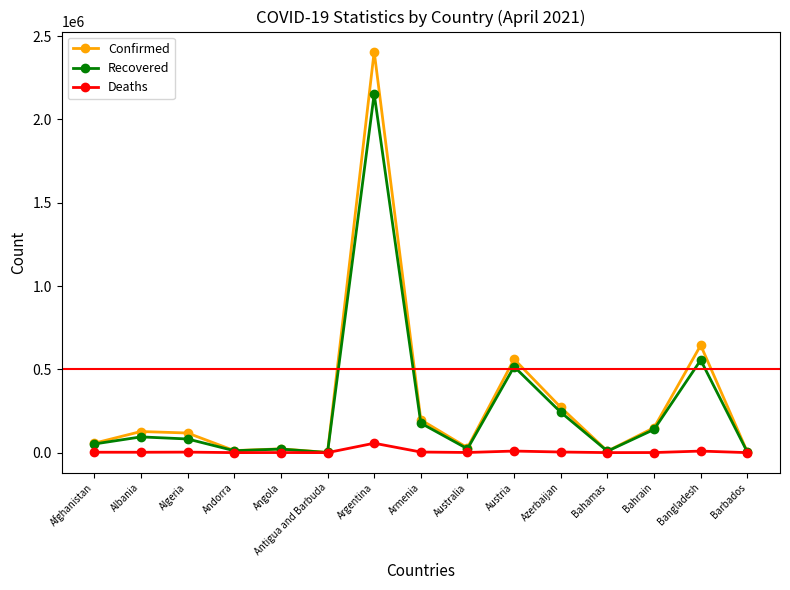

Where is Recovered nearest to the value 1077197?

Bangladesh